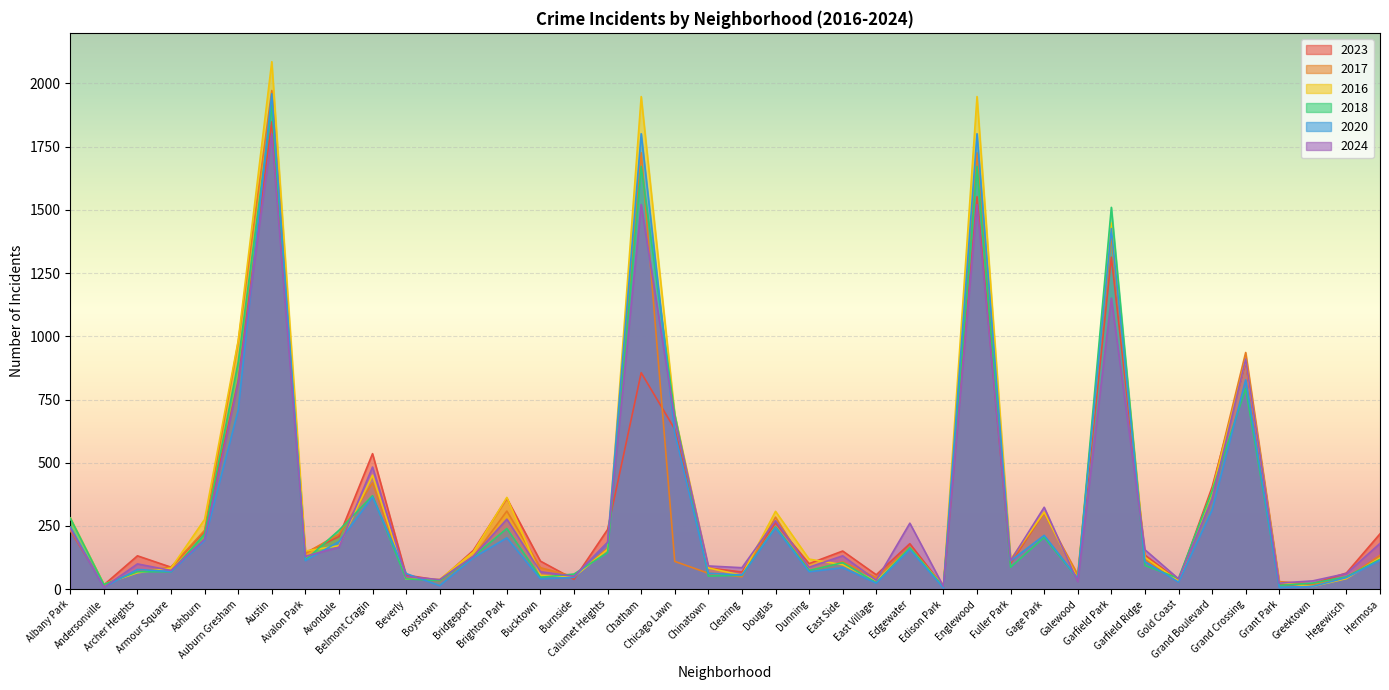

What is the sum of all 2024 values?

12887